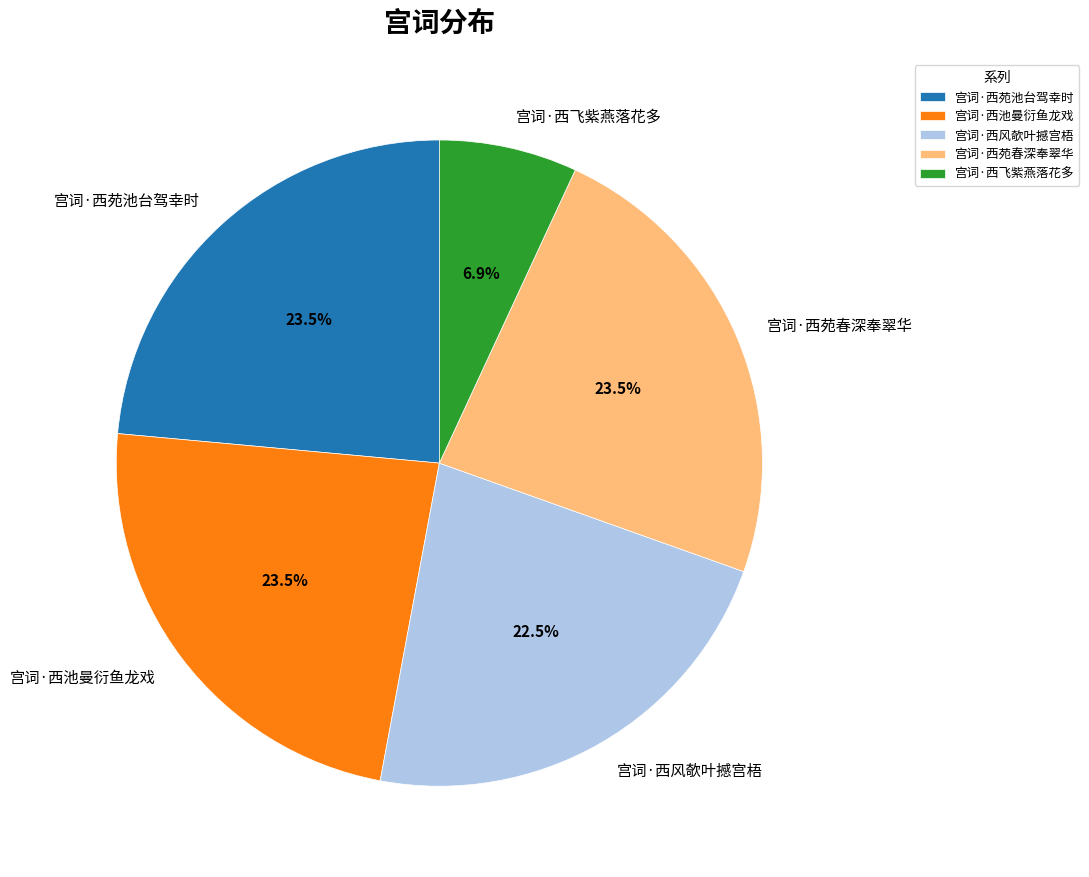

Which category has the smallest portion of the pie?

宫词·西飞紫燕落花多